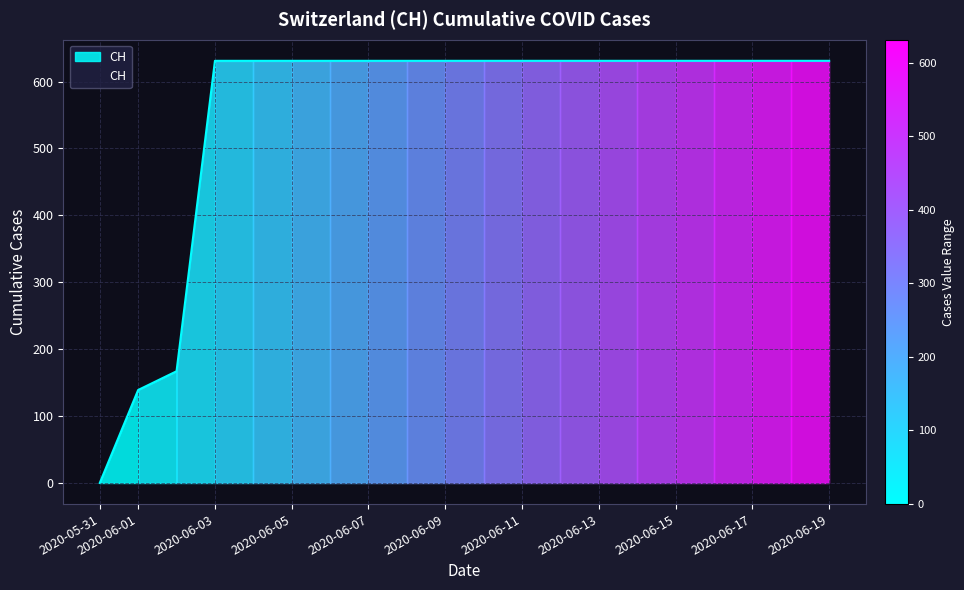

Reading left to right, list all the values displayed in this chart.

0	139	167	631	631	631	631	631	631	631	631	631	631	631	631	631	631	631	631	631